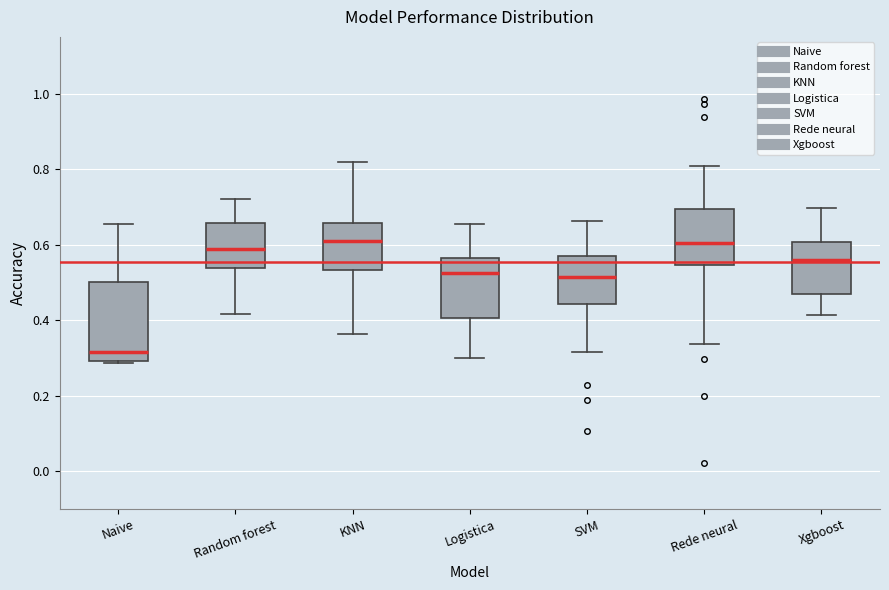

Where does the lower whisker of the box for SVM end on the y-axis? The values are not printed on the chart, so give them approximately, as read against the axis.

0.32